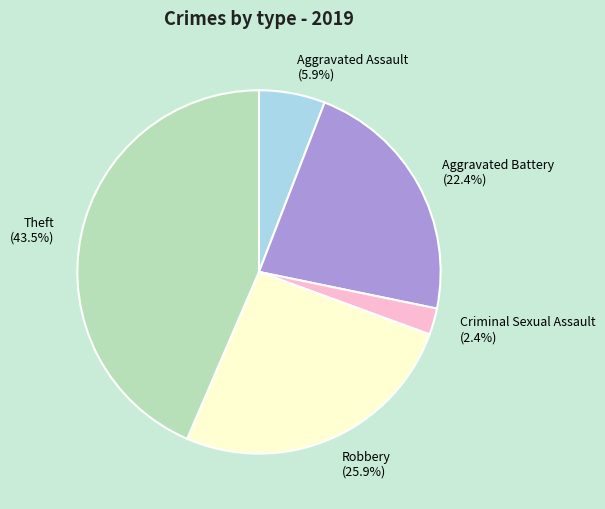

Rank the categories by value from lowest to highest.

Criminal Sexual Assault, Aggravated Assault, Aggravated Battery, Robbery, Theft